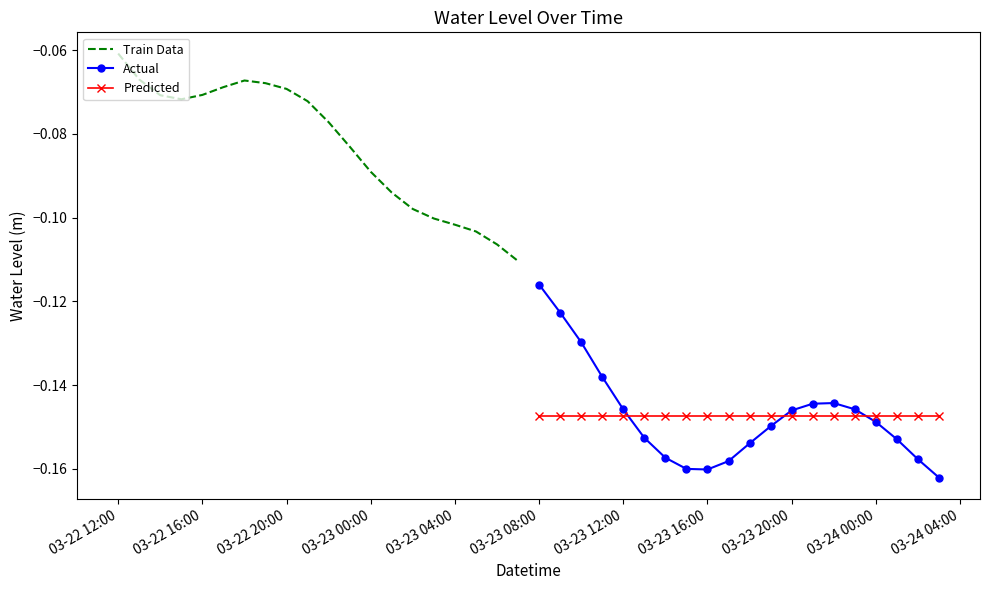

How many times do Actual and Predicted cross each other?

3